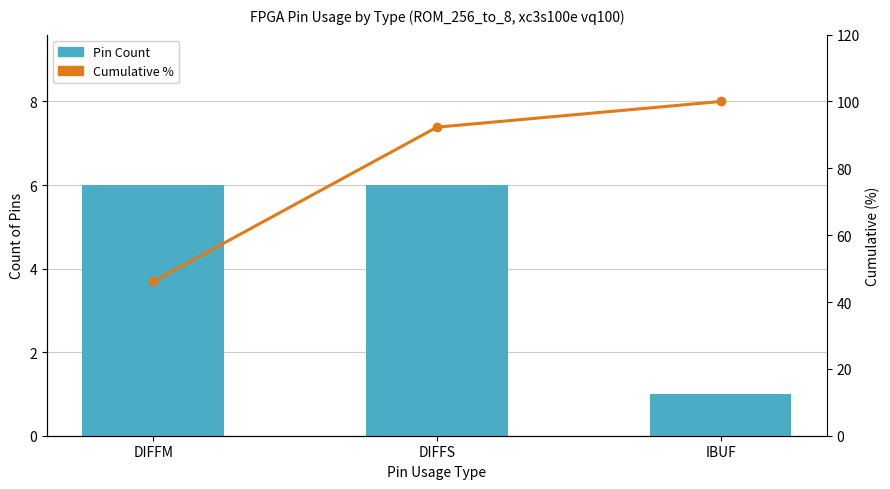

List the series in order of their peak value, highest first.

Cumulative %, Pin Count